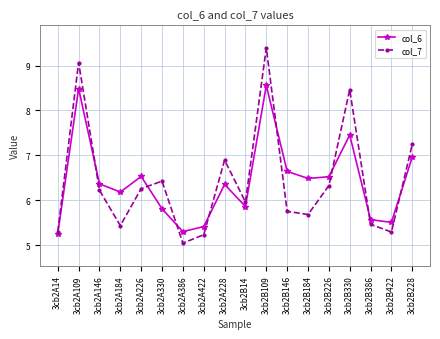

What is the total value across all series at 3cb2B330?

15.9